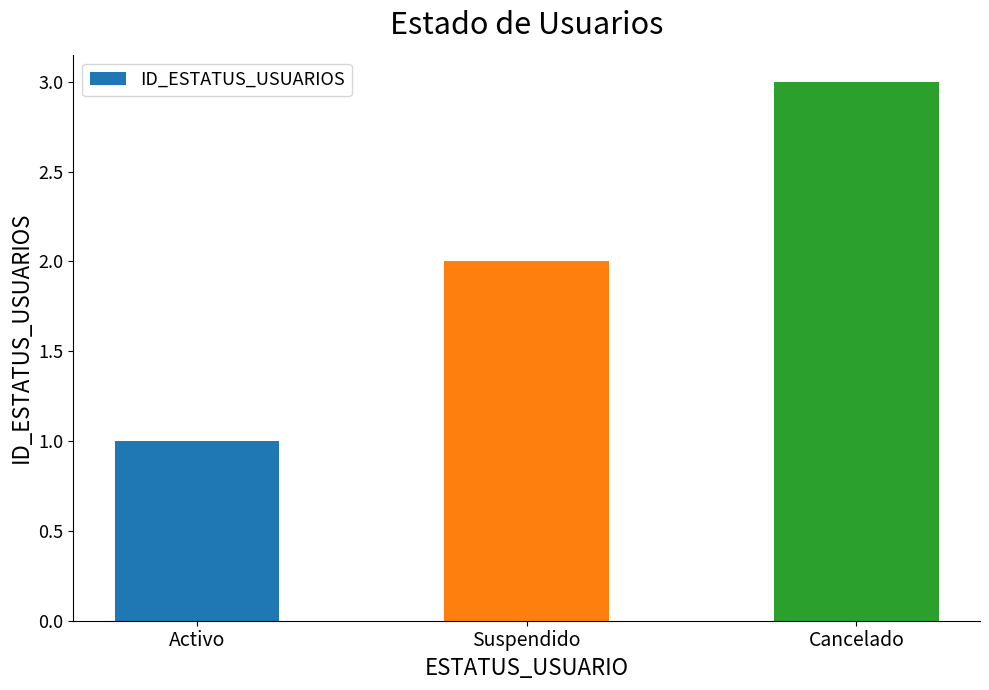

How many values are between 1 and 3?

3